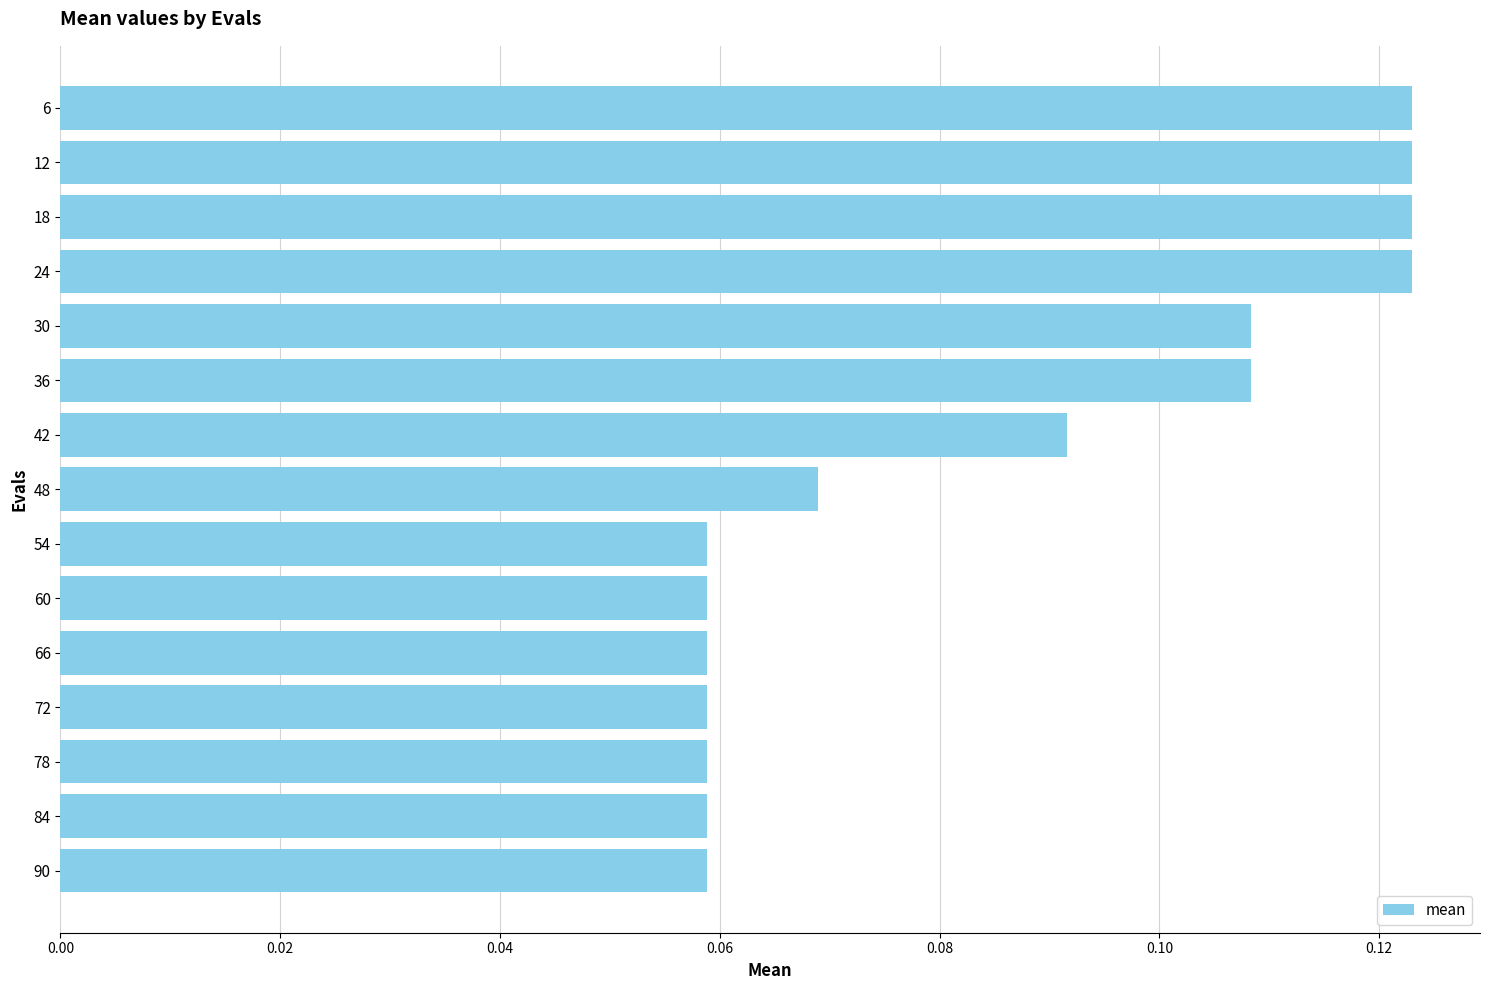

Count the number of categories in the chart.

15